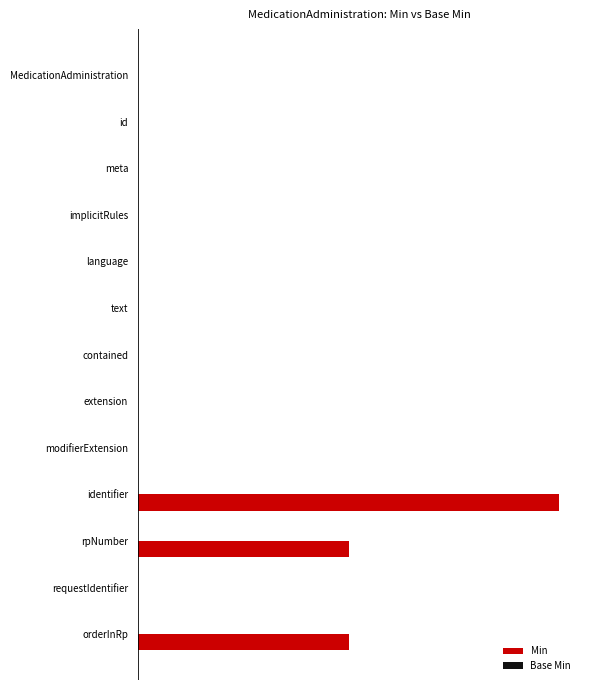

Count the number of data series in this chart.

2